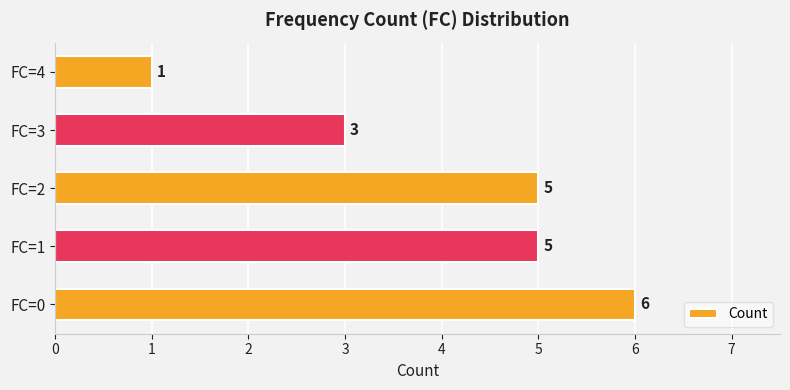

What is the sum of all values?

20